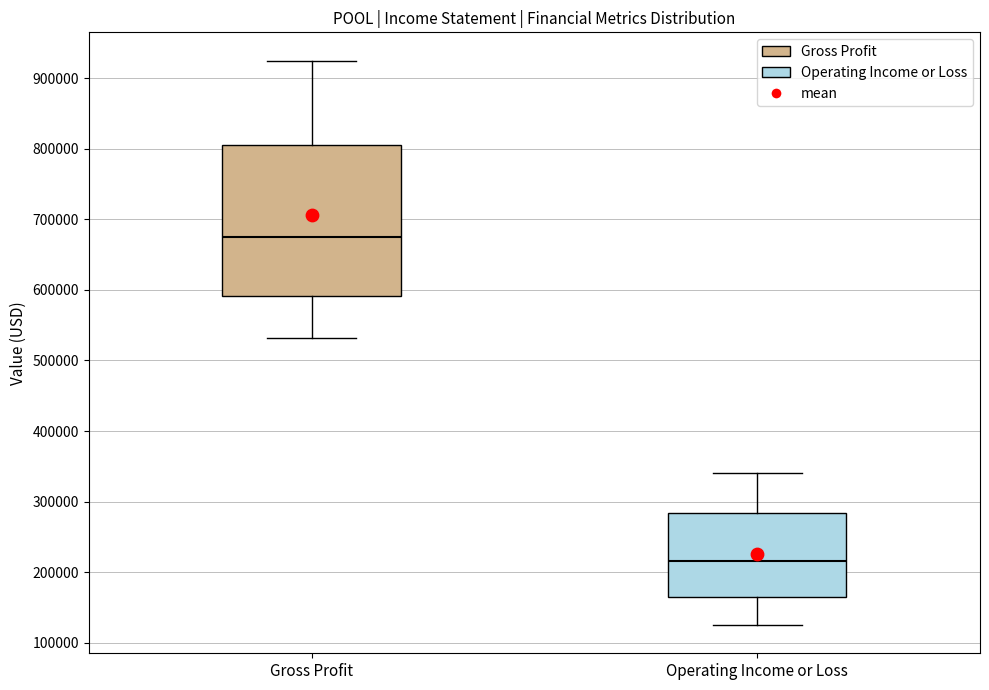

Reading left to right, read every box against the y-axis: the position of its median line, the range the box covers, and the ends of its whiskers. The values are not printed on the chart, so give them approximately, as read against the axis.

Gross Profit: median 680000, box 590000 to 810000, whiskers 530000 to 920000
Operating Income or Loss: median 220000, box 170000 to 280000, whiskers 130000 to 340000